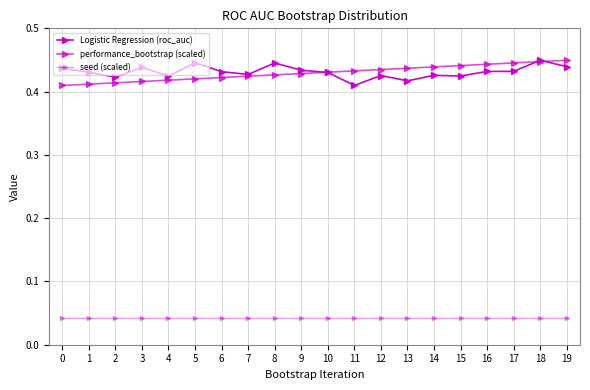

In Logistic Regression (roc_auc), how many points are higher than both neighbors (excluding endpoints)?

6